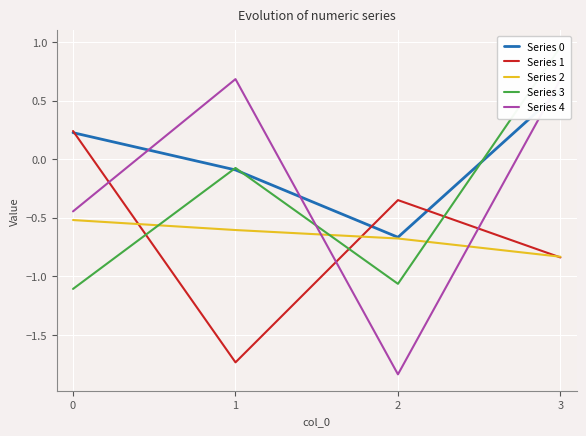

The Series 4 series shows -1.8 at 2. True or false?

True